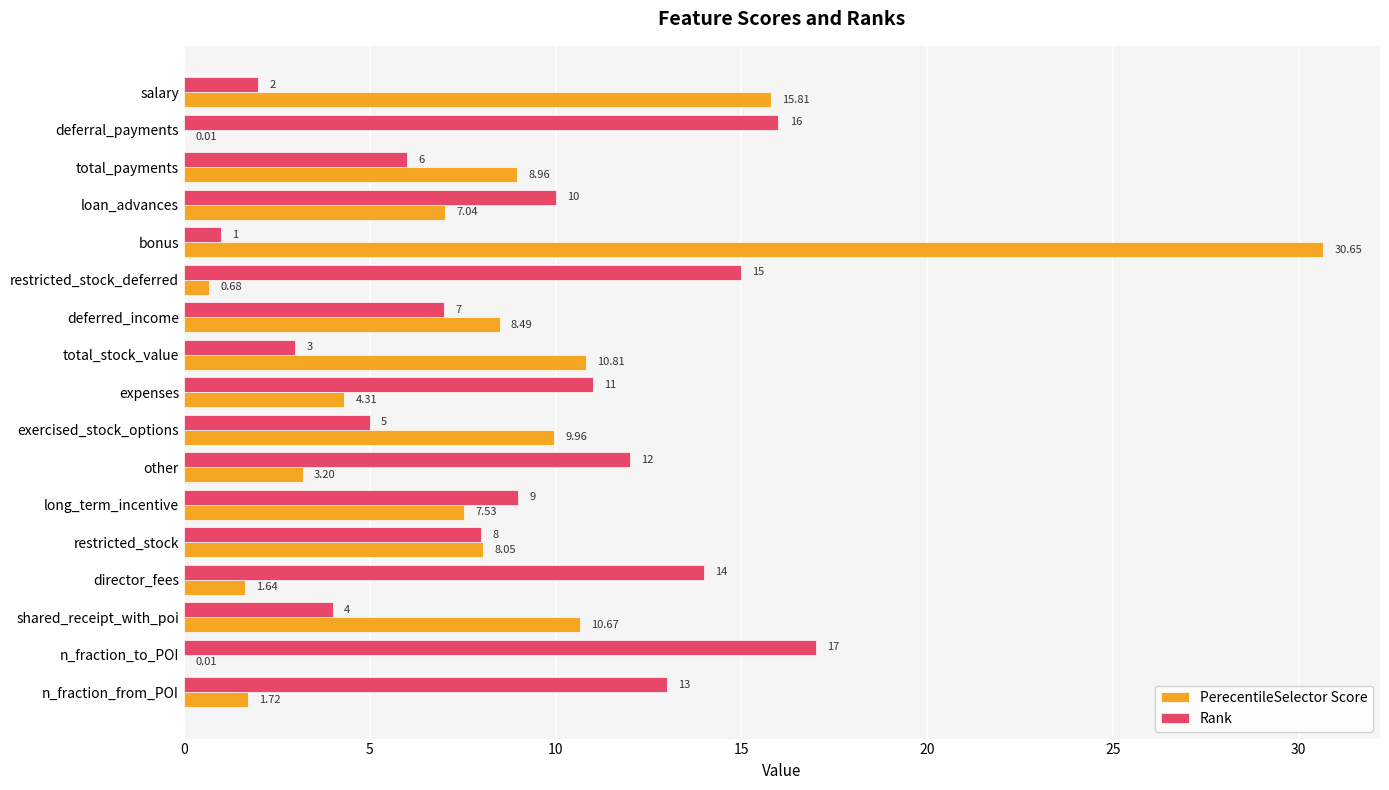

Where is Rank nearest to the value 9?

long_term_incentive